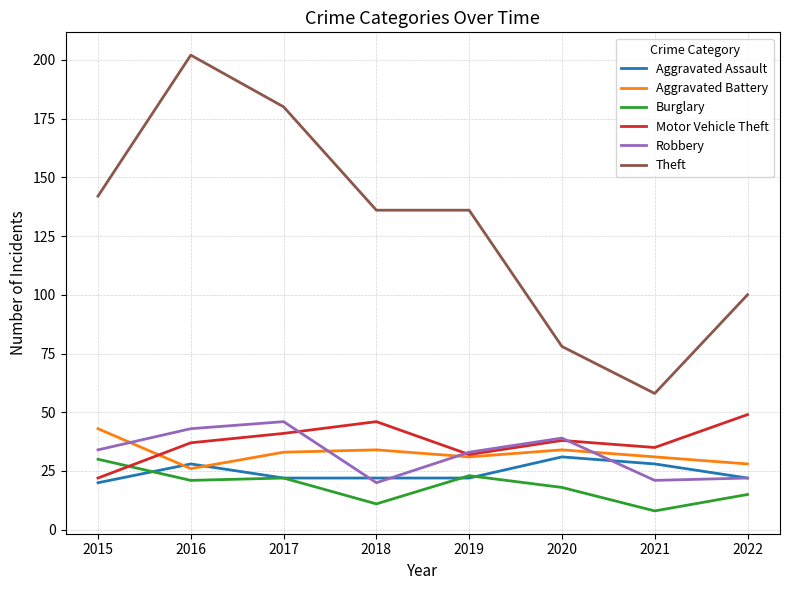

What is the minimum value for Burglary?

8